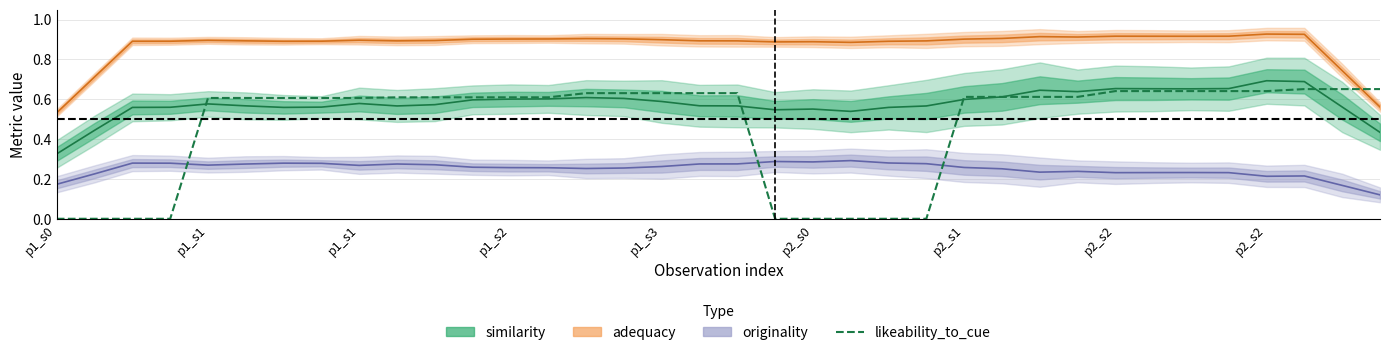

Count the values in the range 0 to 1.

36